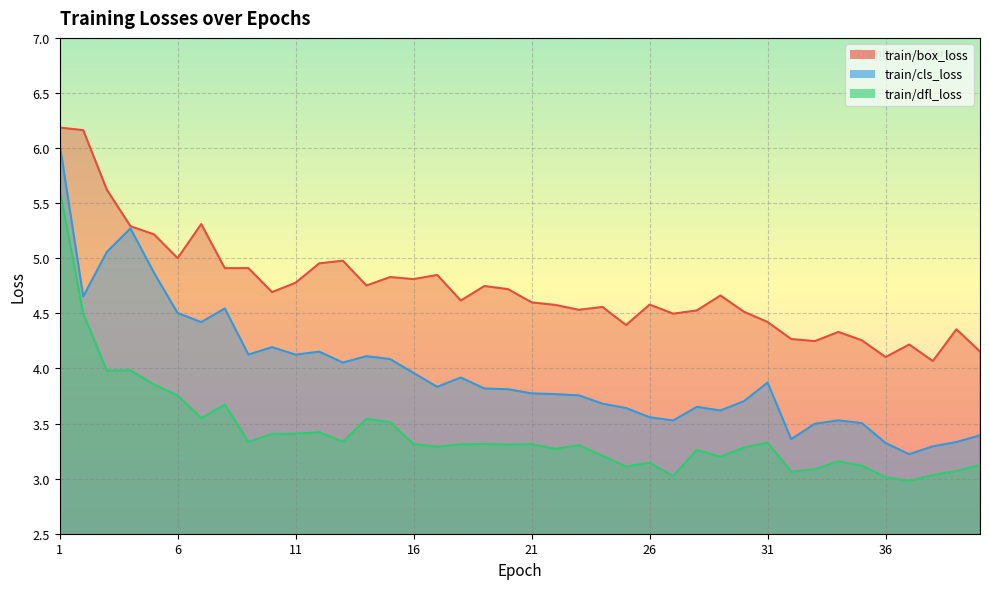

What is the difference between the highest and lowest values at 3?

1.6